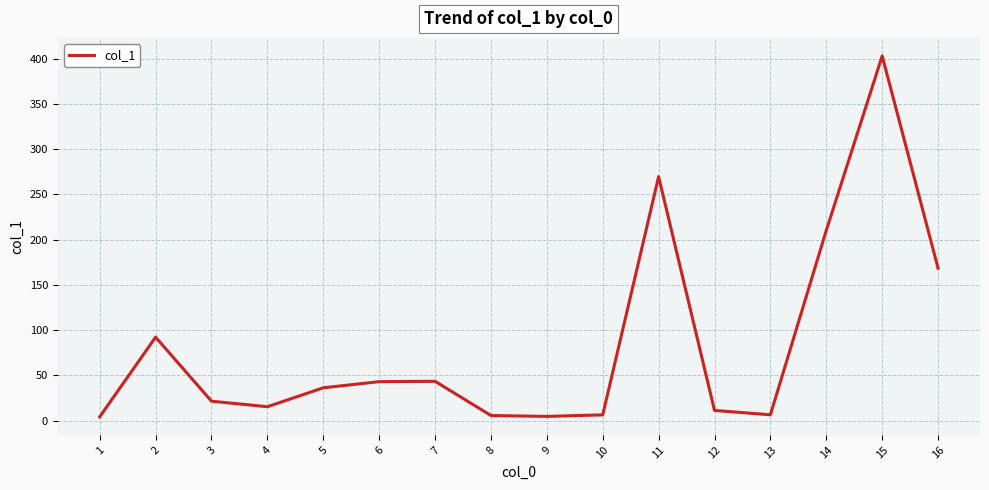

The value at 8 is 5.6. True or false?

True